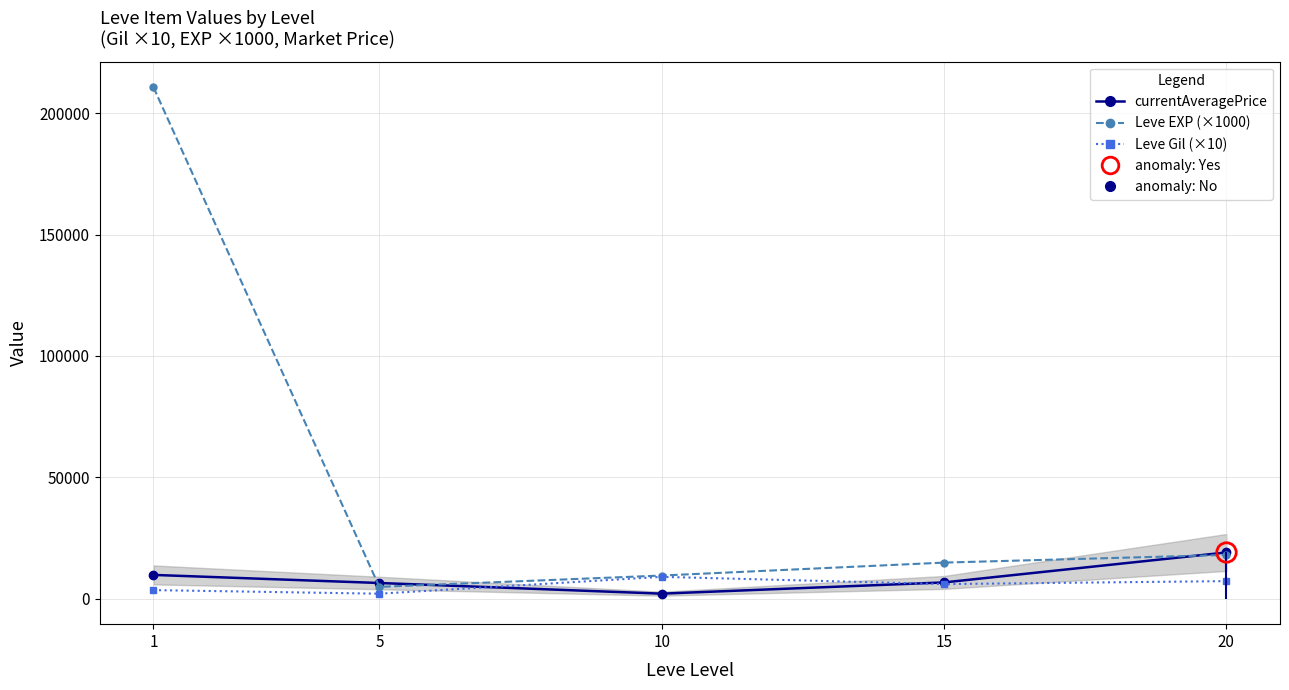

At which category is the sum across all series the highest?

1